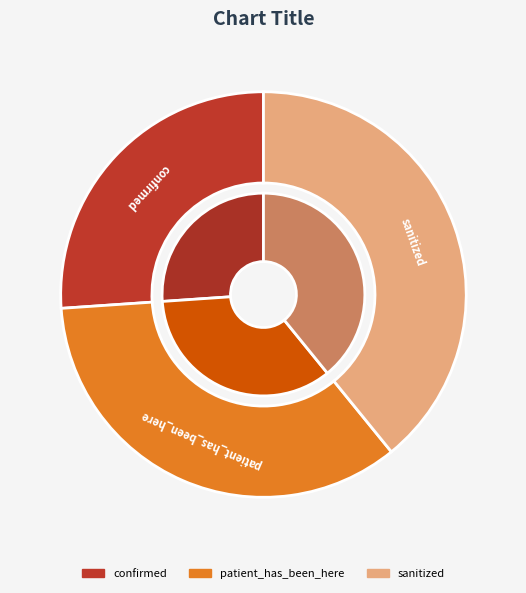

What percentage is the confirmed slice, to the nearest percent?

26%